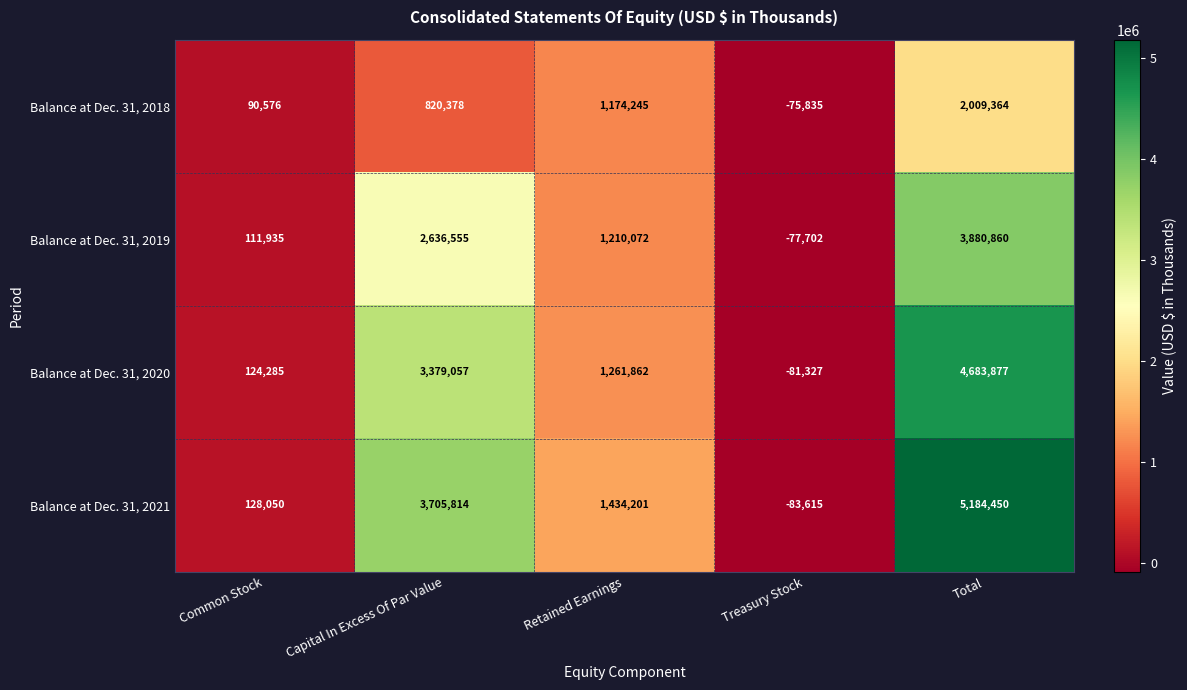

Which series changed the most between Treasury Stock and Total?

Balance at Dec. 31, 2021